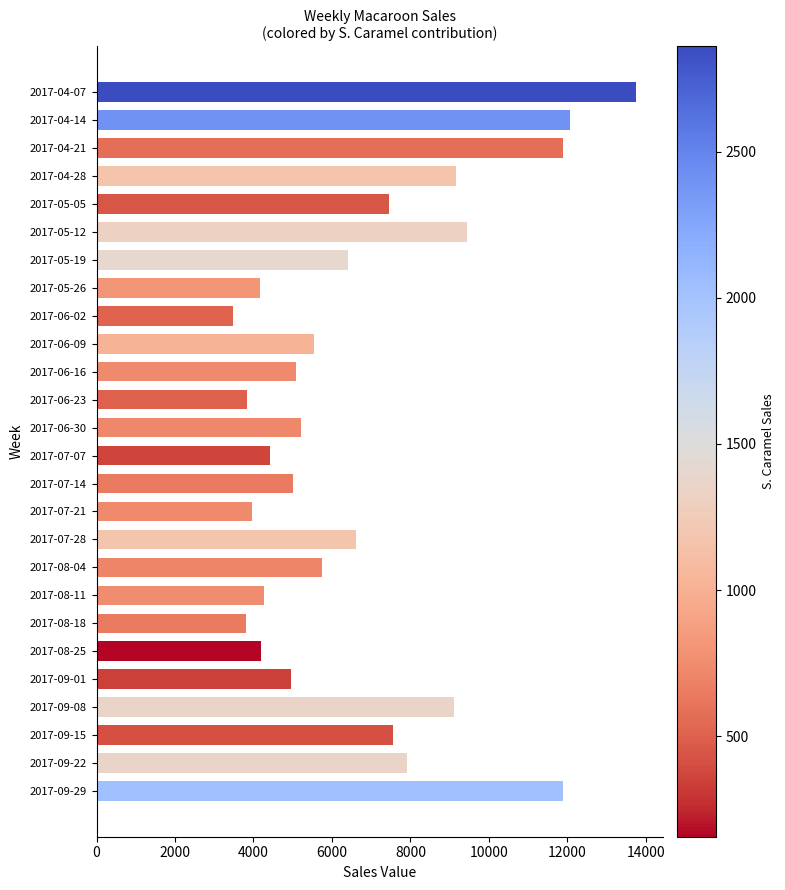

What value does the data have at 2017-06-30?

5202